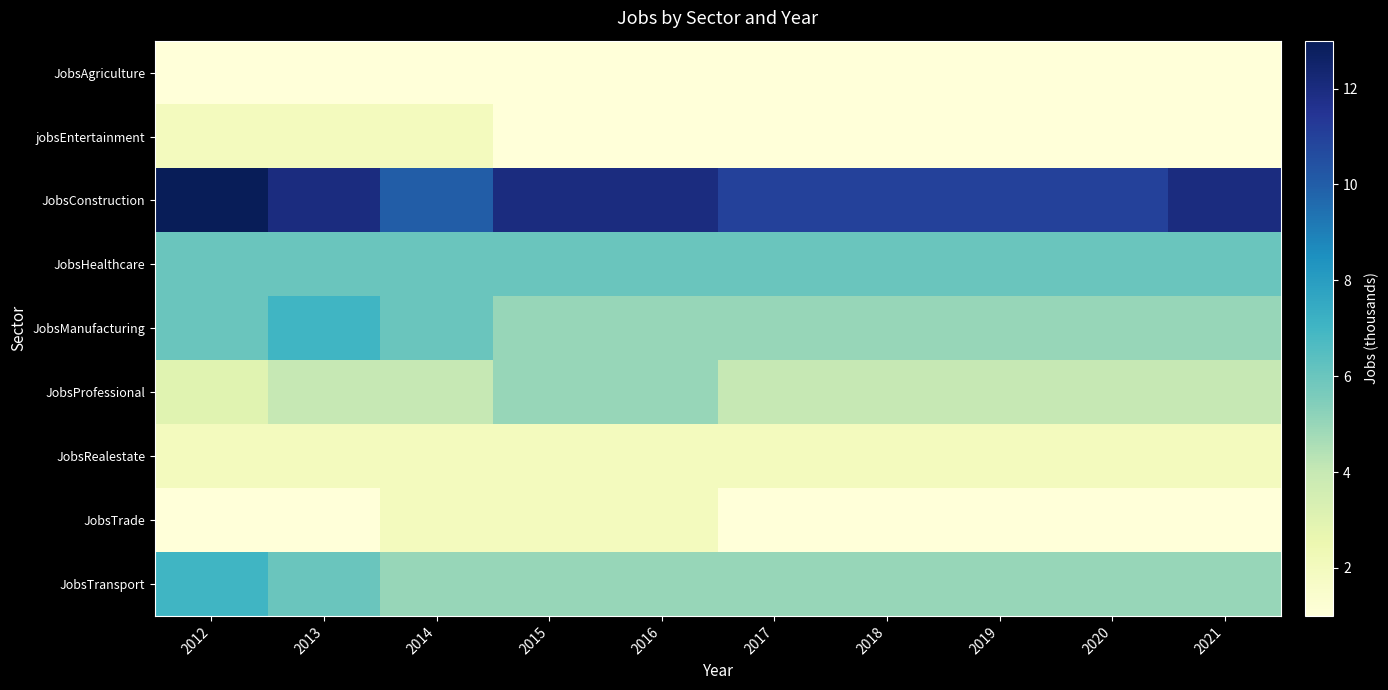

Reading left to right, list all the values displayed in this chart.

JobsAgriculture: 2012=1	2013=1	2014=1	2015=1	2016=1	2017=1	2018=1	2019=1	2020=1	2021=1
jobsEntertainment: 2012=2	2013=2	2014=2	2015=1	2016=1	2017=1	2018=1	2019=1	2020=1	2021=1
JobsConstruction: 2012=13	2013=12	2014=10	2015=12	2016=12	2017=11	2018=11	2019=11	2020=11	2021=12
JobsHealthcare: 2012=6	2013=6	2014=6	2015=6	2016=6	2017=6	2018=6	2019=6	2020=6	2021=6
JobsManufacturing: 2012=6	2013=7	2014=6	2015=5	2016=5	2017=5	2018=5	2019=5	2020=5	2021=5
JobsProfessional: 2012=3	2013=4	2014=4	2015=5	2016=5	2017=4	2018=4	2019=4	2020=4	2021=4
JobsRealestate: 2012=2	2013=2	2014=2	2015=2	2016=2	2017=2	2018=2	2019=2	2020=2	2021=2
JobsTrade: 2012=1	2013=1	2014=2	2015=2	2016=2	2017=1	2018=1	2019=1	2020=1	2021=1
JobsTransport: 2012=7	2013=6	2014=5	2015=5	2016=5	2017=5	2018=5	2019=5	2020=5	2021=5